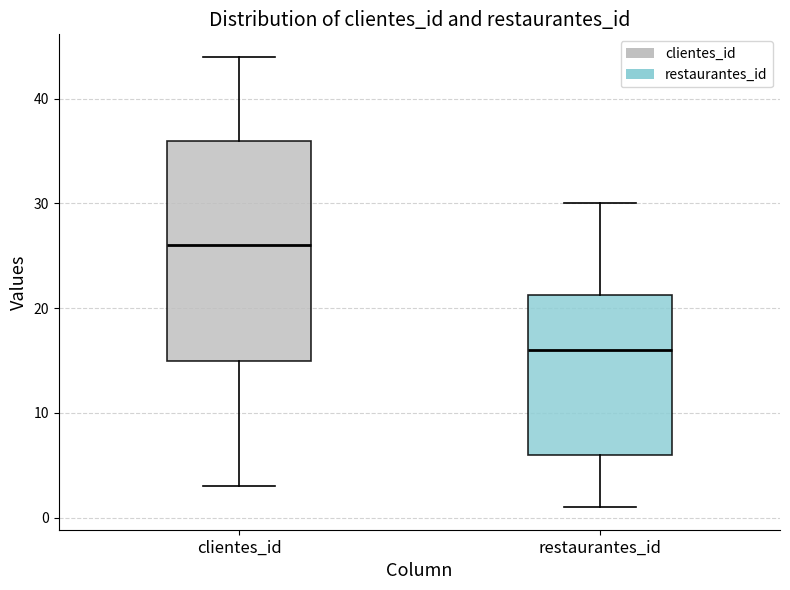

Where is the upper edge of the box for clientes_id on the y-axis? The values are not printed on the chart, so give them approximately, as read against the axis.

36